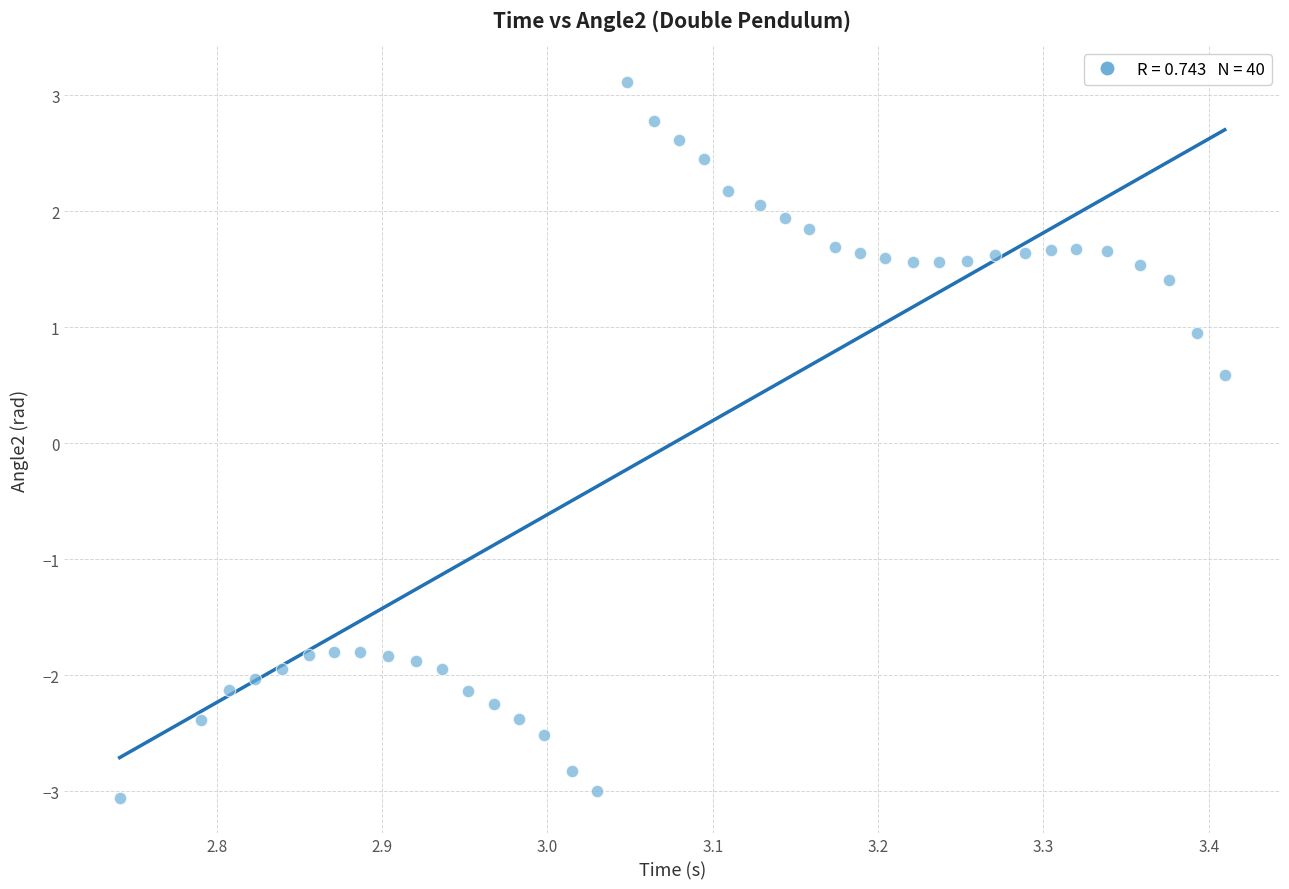

What Y value in the scatter plot is closest to 0?

0.6